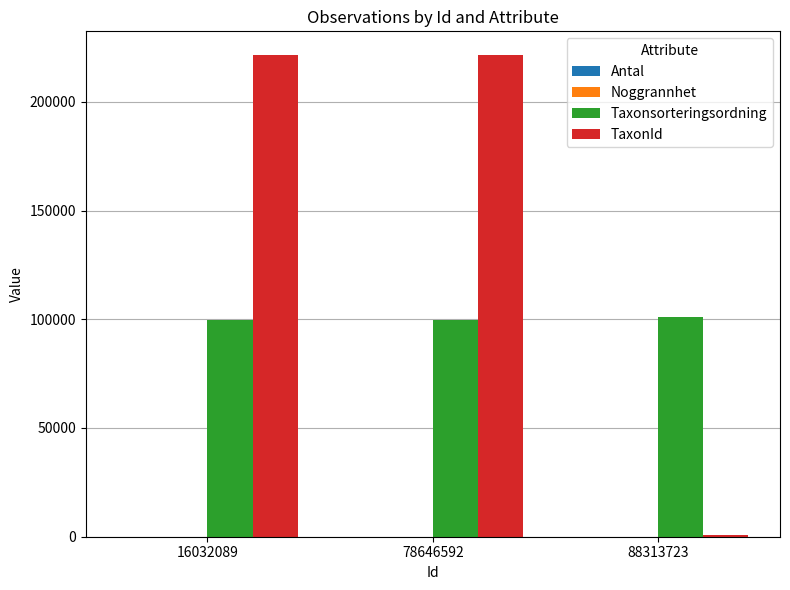

Are the bars horizontal?

No